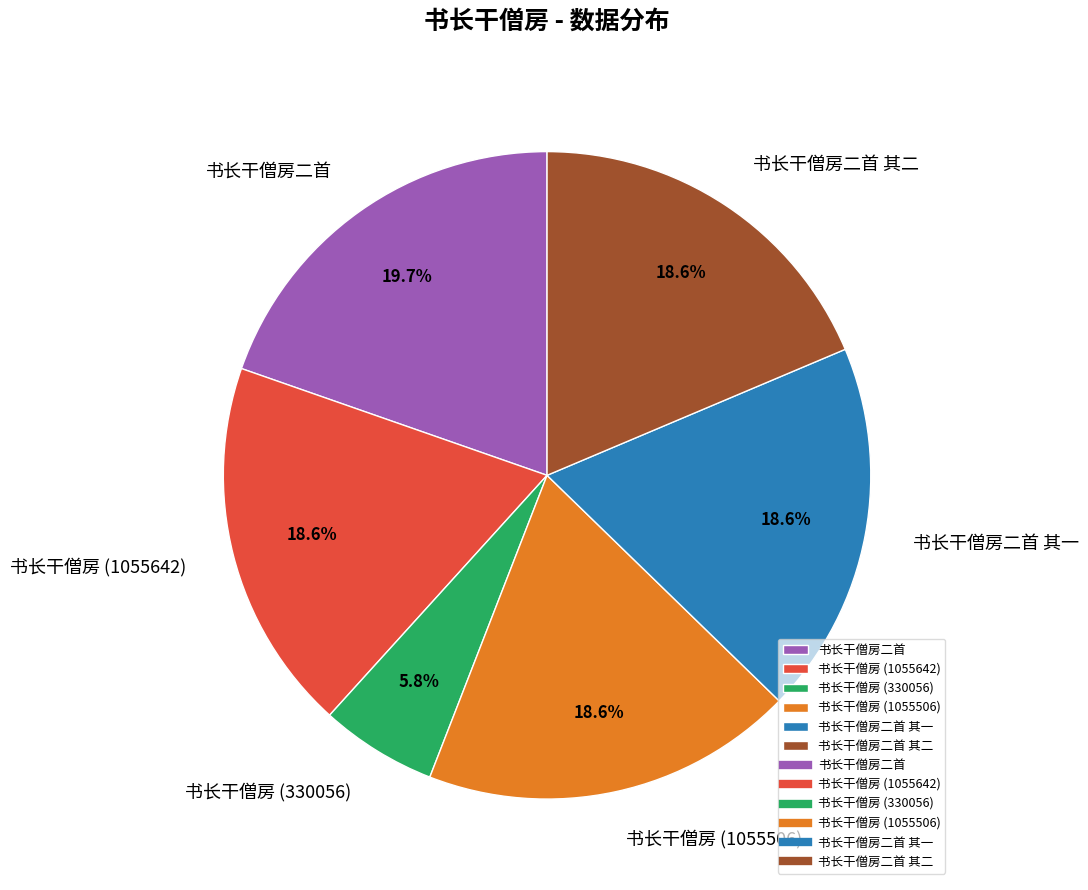

Does 书长干僧房二首 其一 account for over 50% of the chart?

No